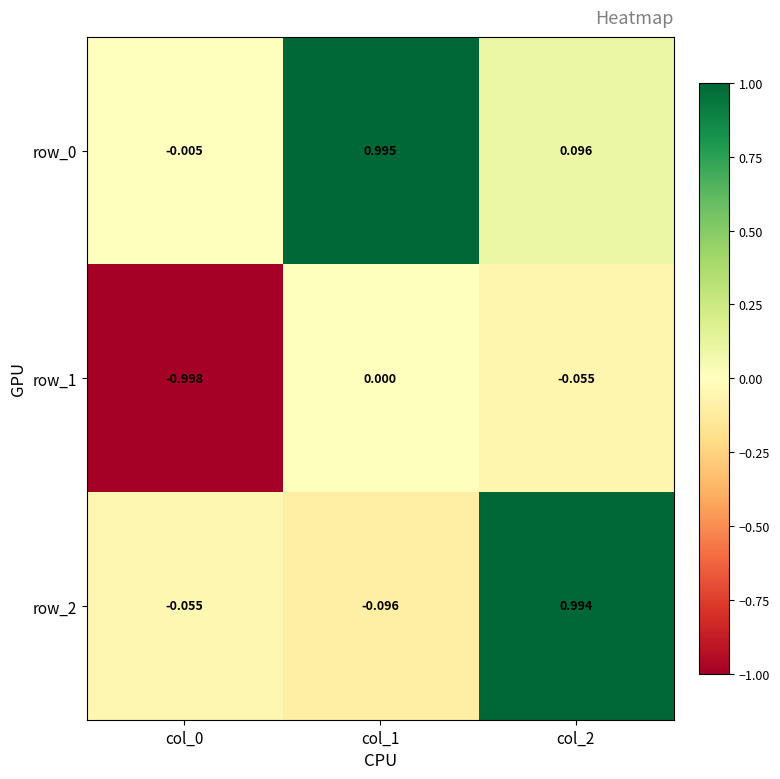

Is the value of row_0 at col_1 greater than the value of row_2 at col_1?

Yes